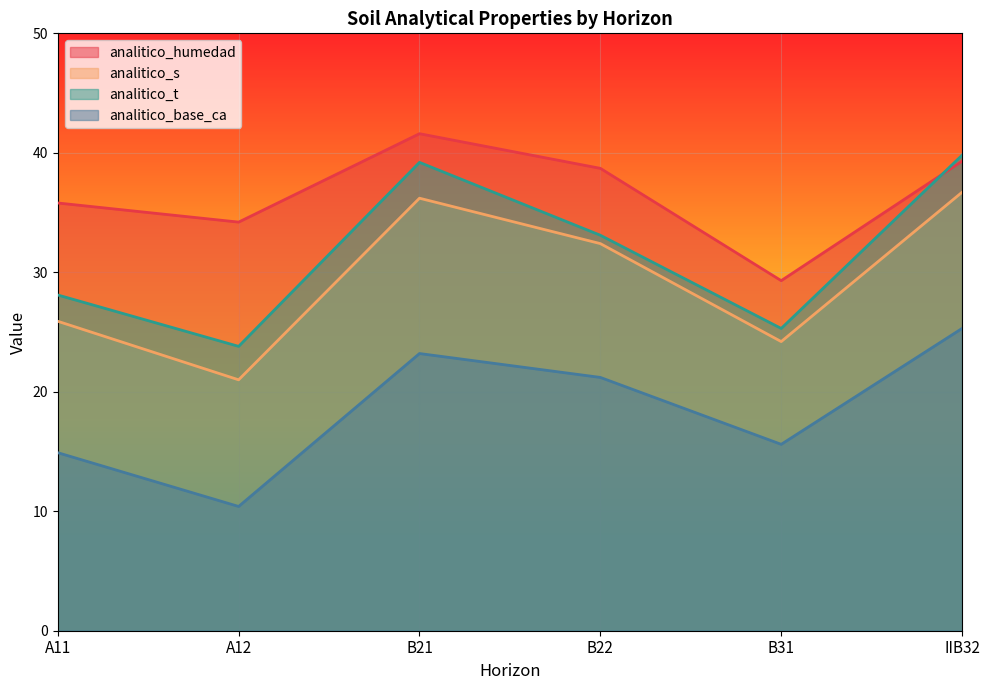

Does the chart display data point markers on the line(s)?

No